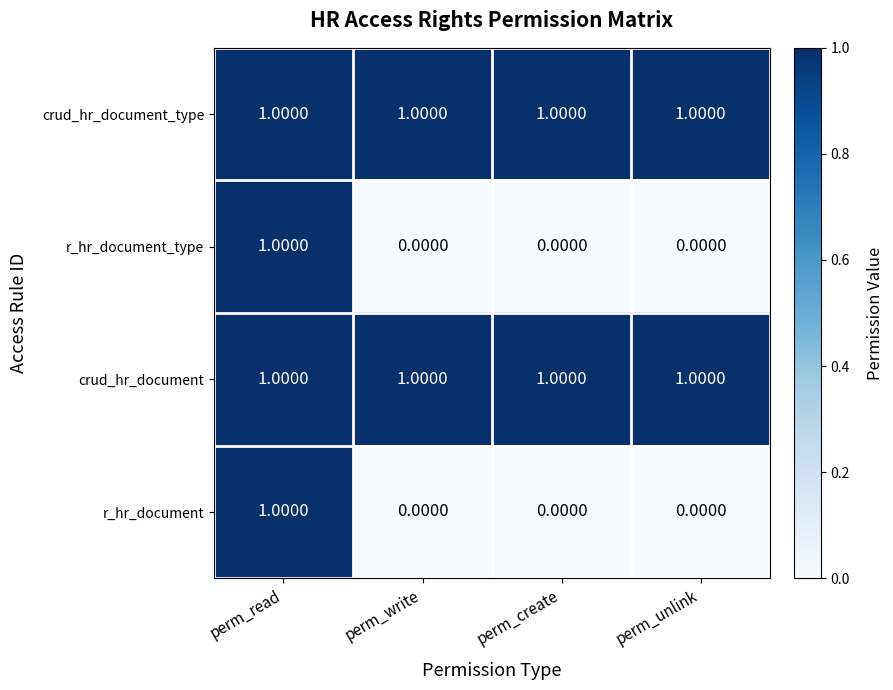

How many data points does each series have?

4